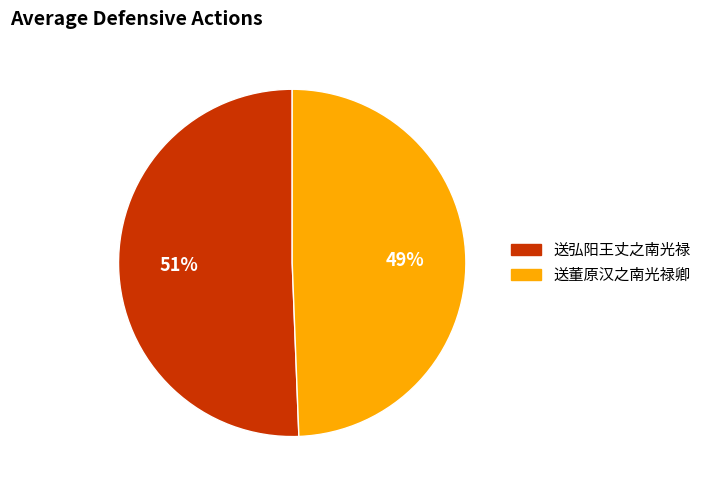

What percentage is the 送董原汉之南光禄卿 slice, to the nearest percent?

49%